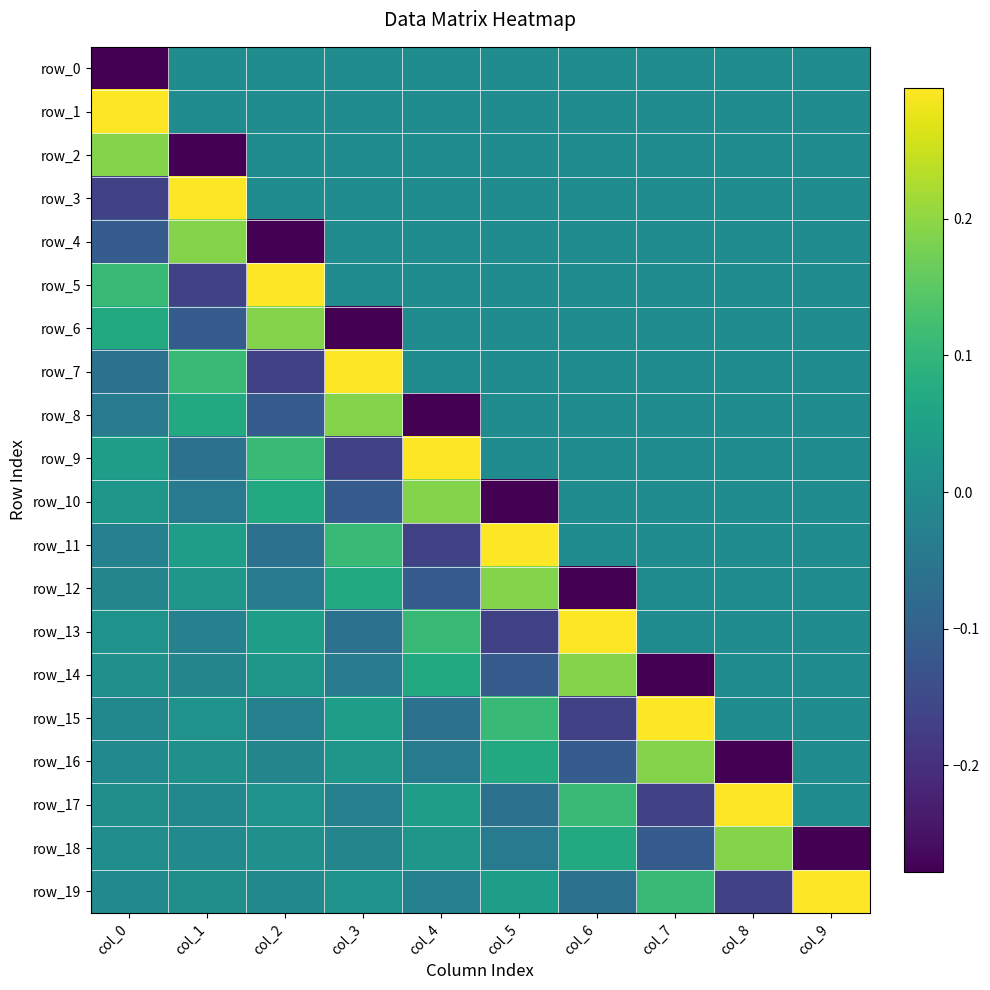

Where is row_6 nearest to the value 0?

col_4